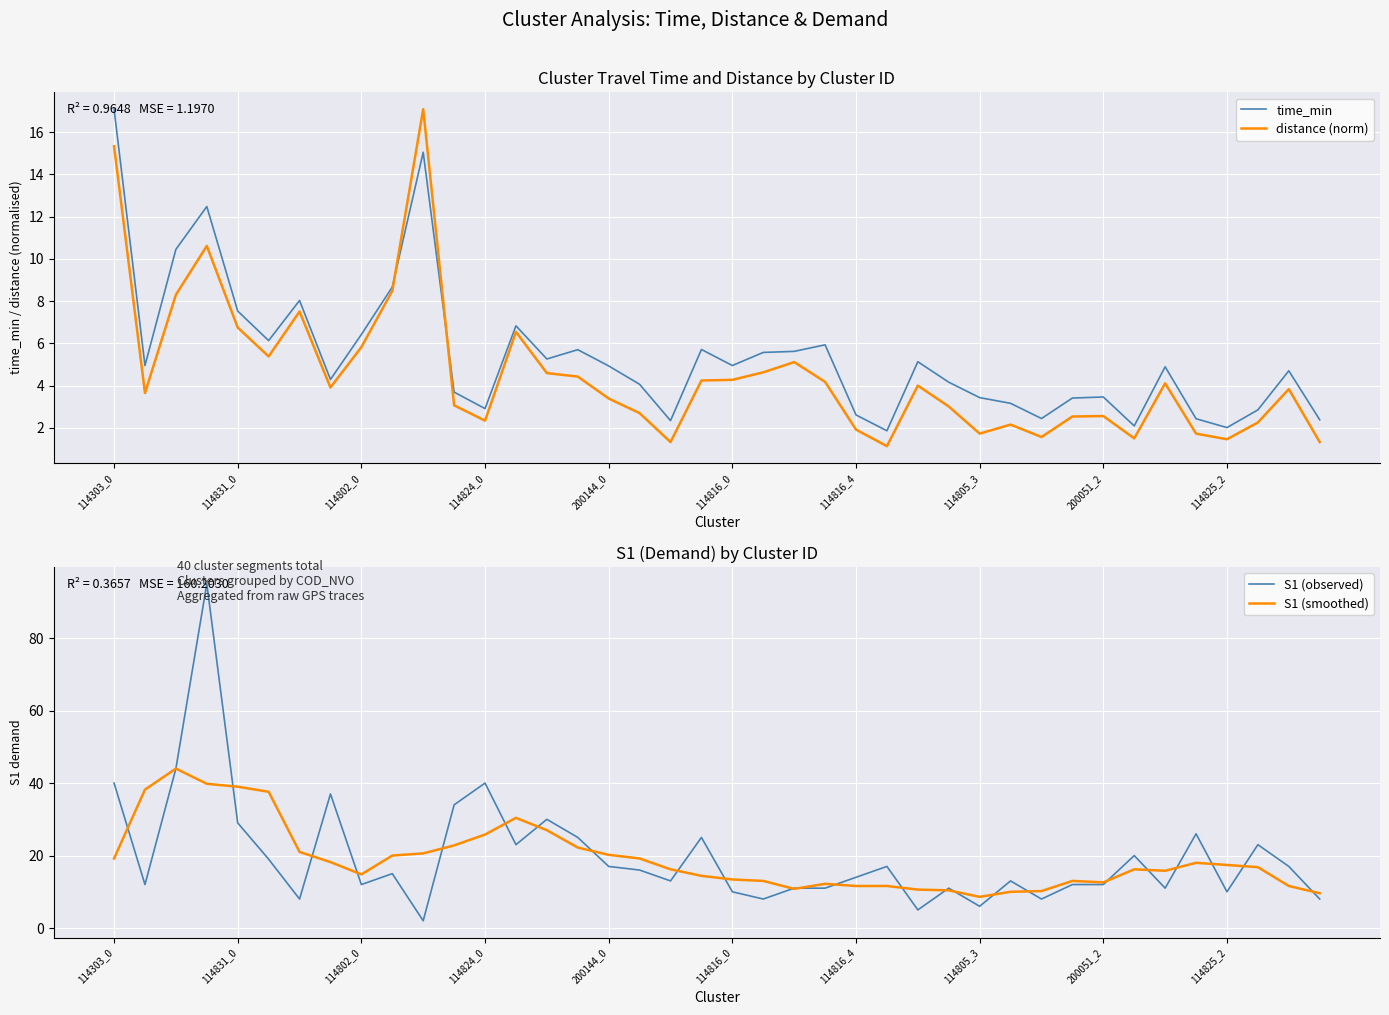

What is the maximum value for distance (norm)?

17.1